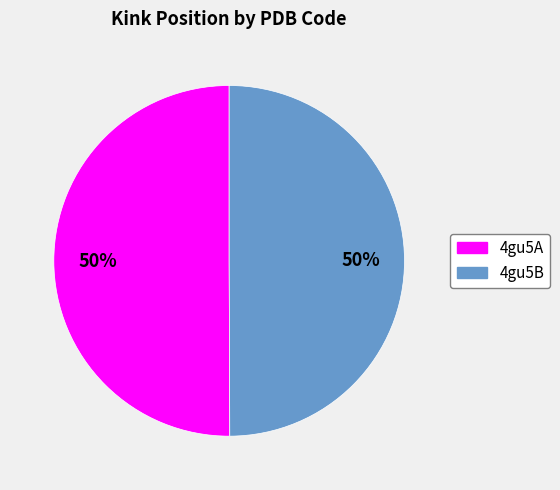

What is the ratio of the value at 4gu5B to the value at 4gu5A?

1.0